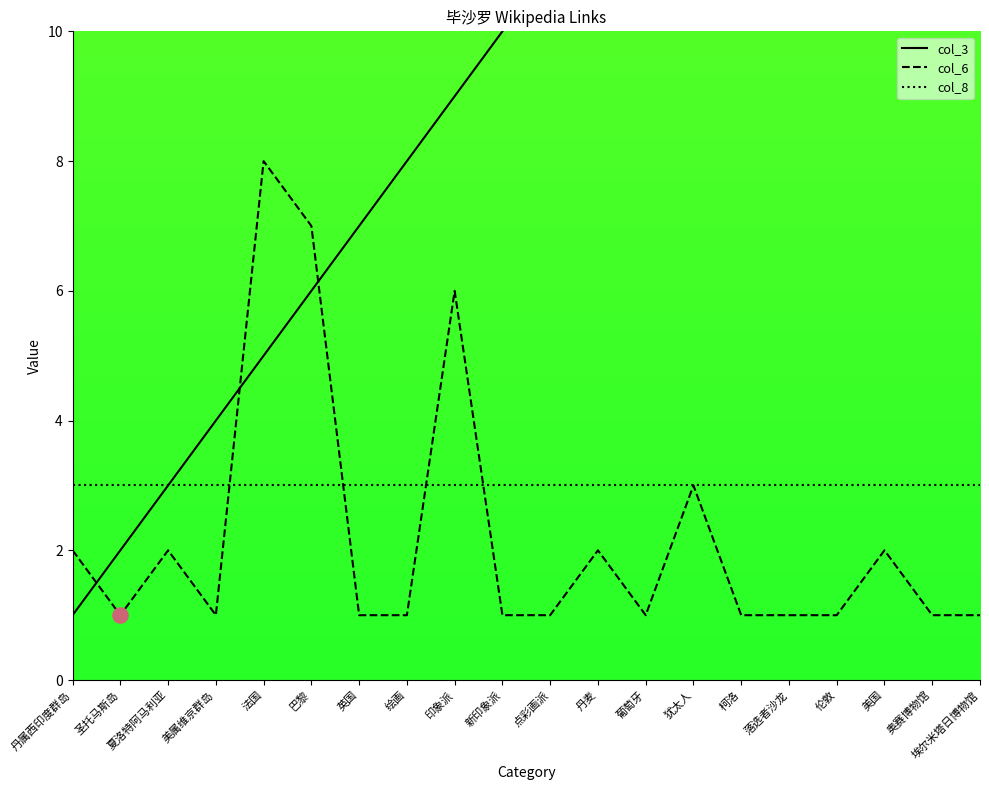

Which series has the largest Y range (max minus min)?

col_3